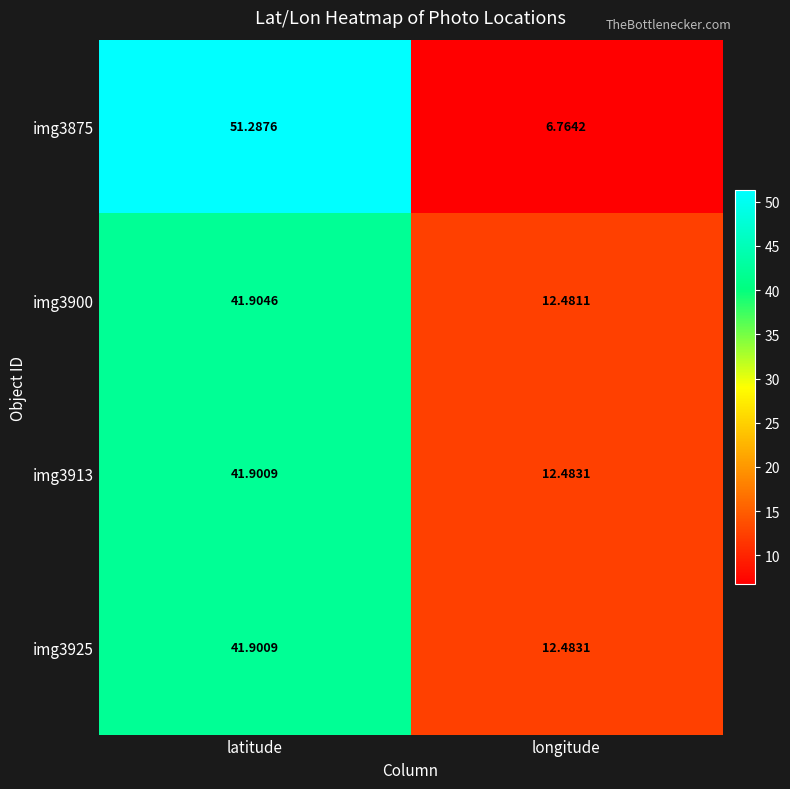

Count the number of data series in this chart.

4